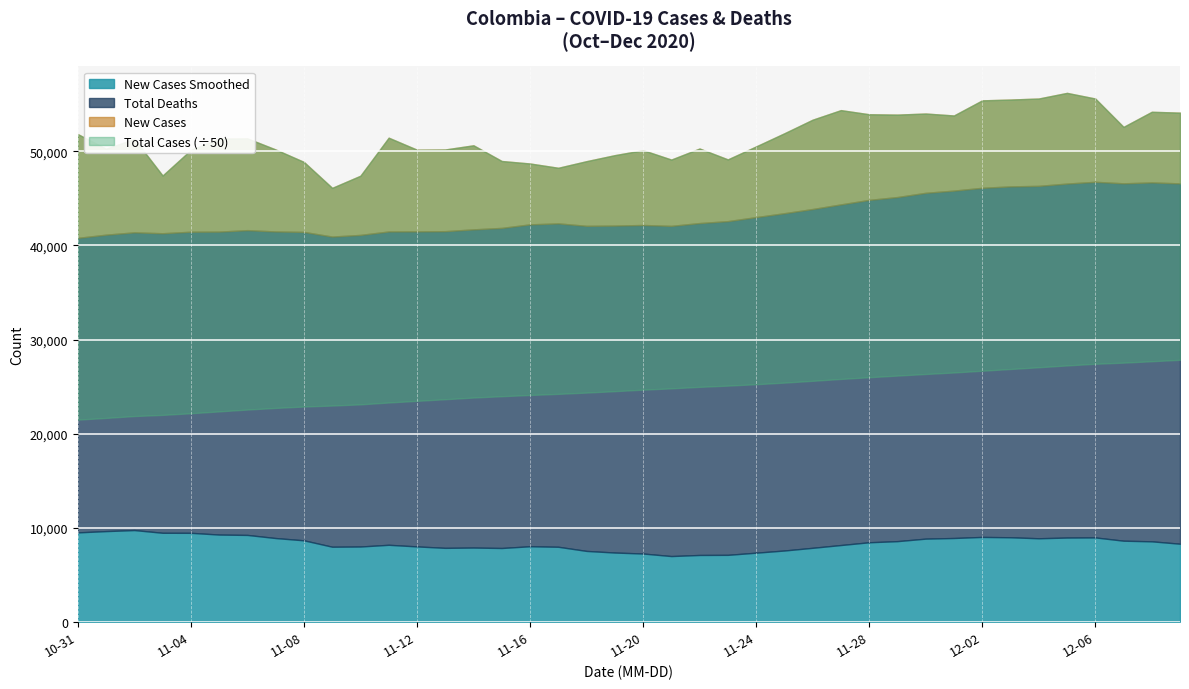

At which label is Total Deaths closest to 34811?

2020-11-21